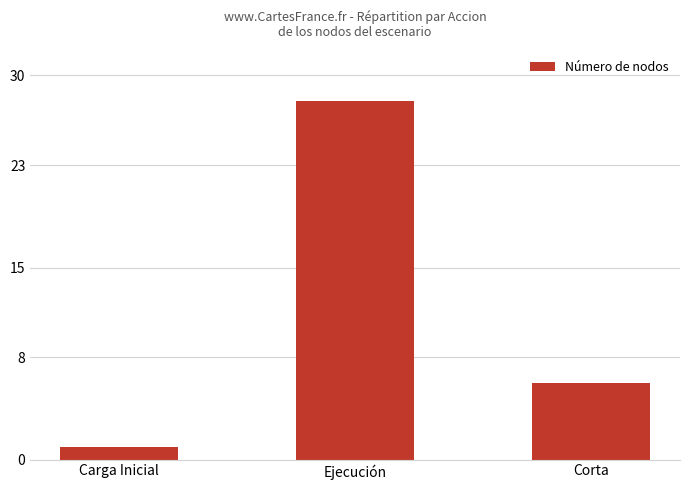

Rank the categories by value from lowest to highest.

Carga Inicial, Corta, Ejecución